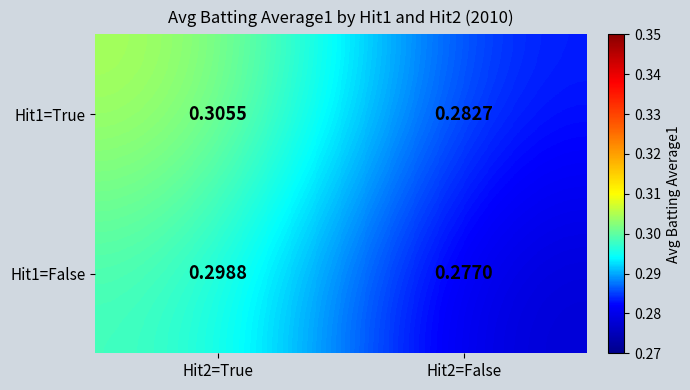

Between Hit2=True and Hit2=False, which is larger?

Hit2=True